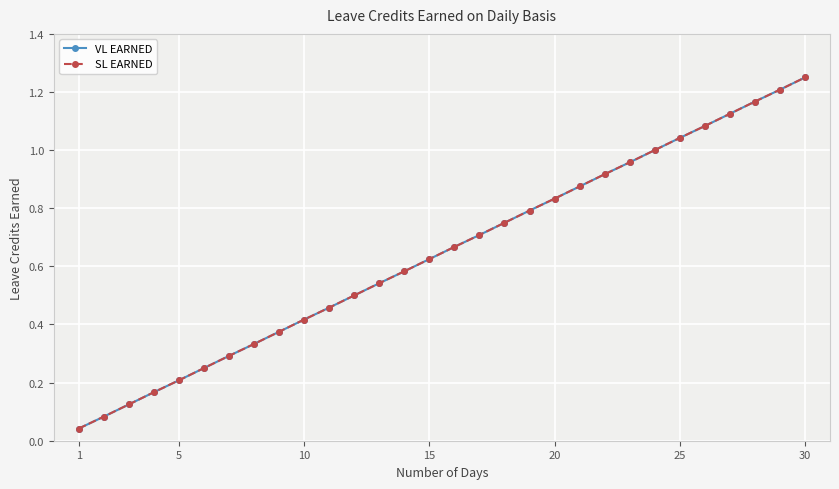

True or false: VL EARNED has more than 2 interior local peaks.

False